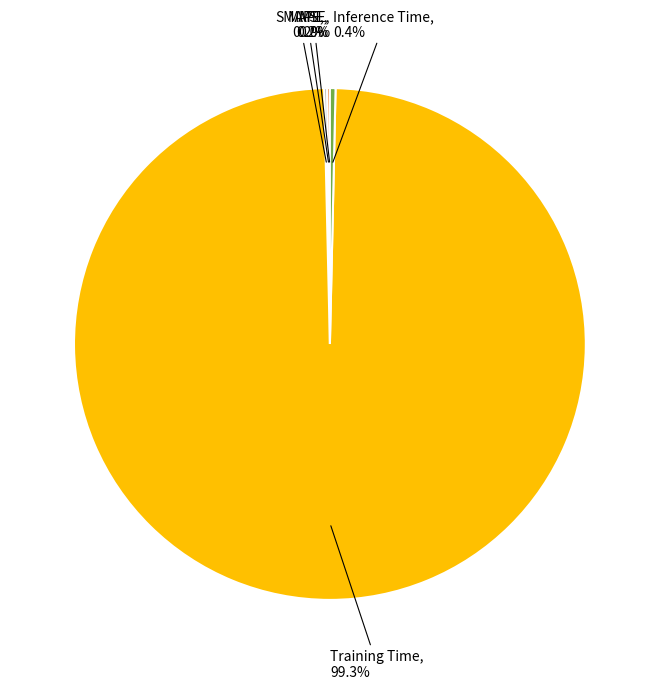

Rank the categories by value from highest to lowest.

Training Time, Inference Time, SMAPE, MAPE, MSE